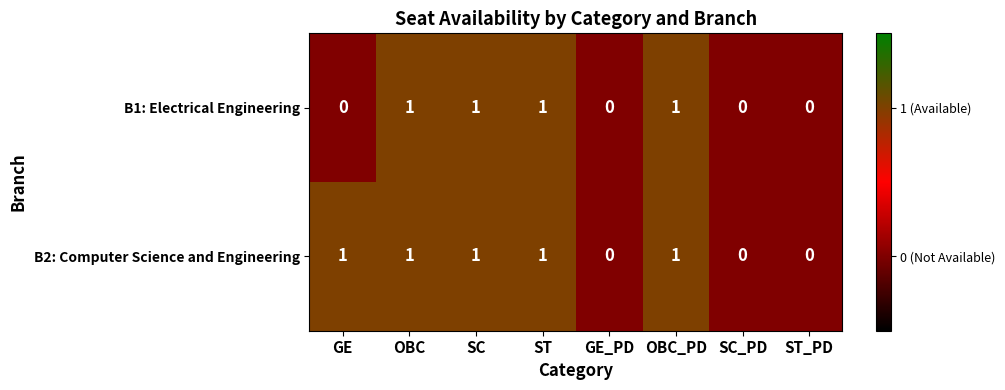

What is the total value across all series at GE?

1